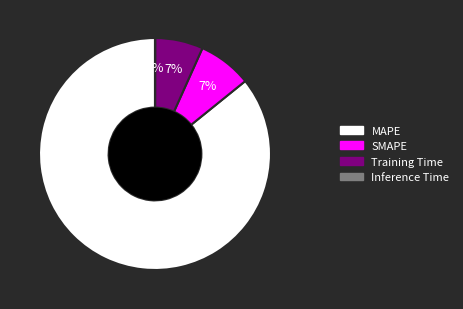

Do Training Time and MAPE together represent more than half of the pie?

Yes